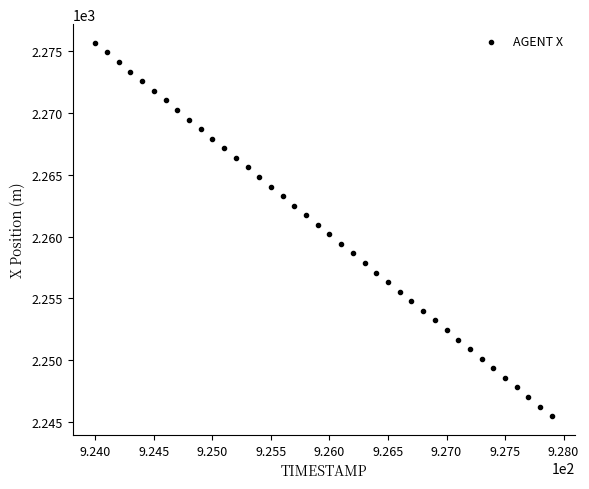

What is the range of X values (max minus min)?

3.9